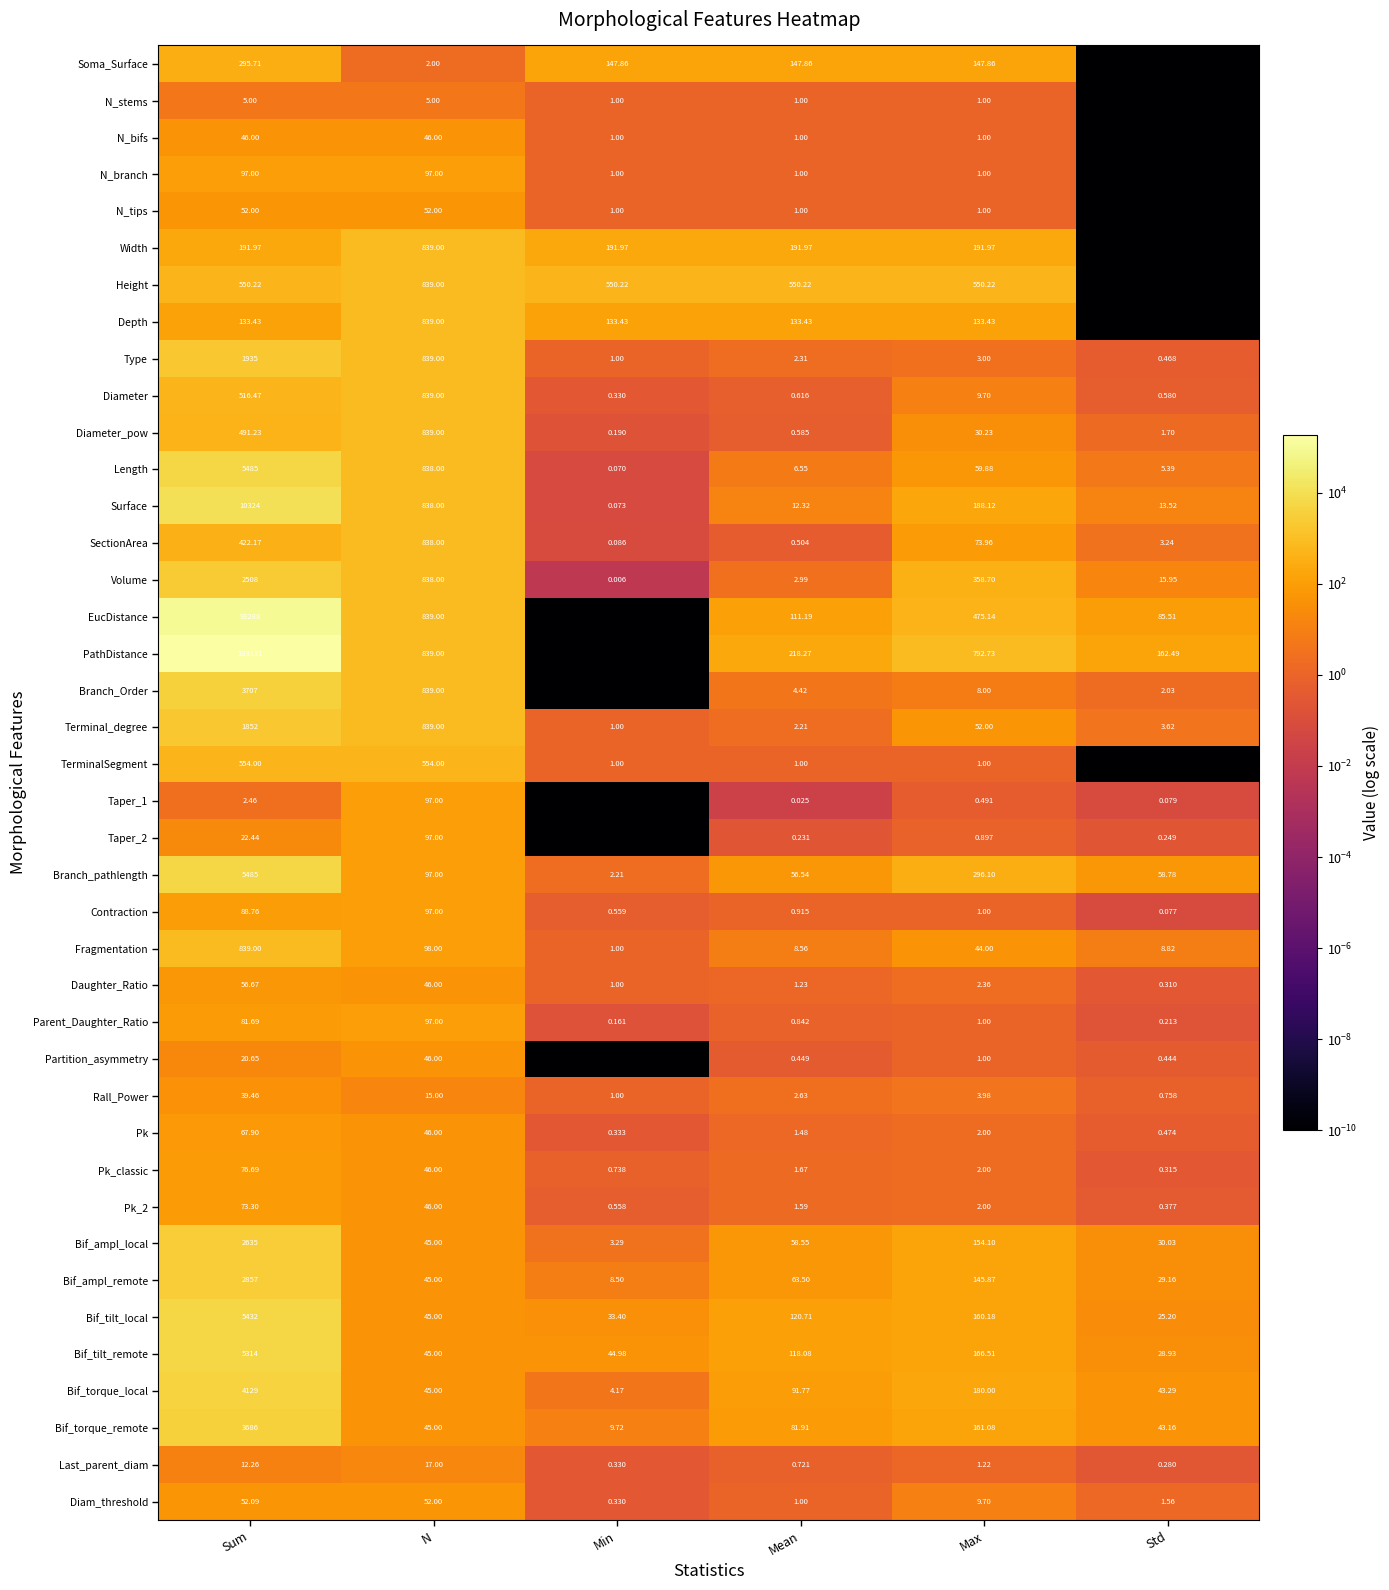

What is the difference between the highest and lowest values at N?

837.0